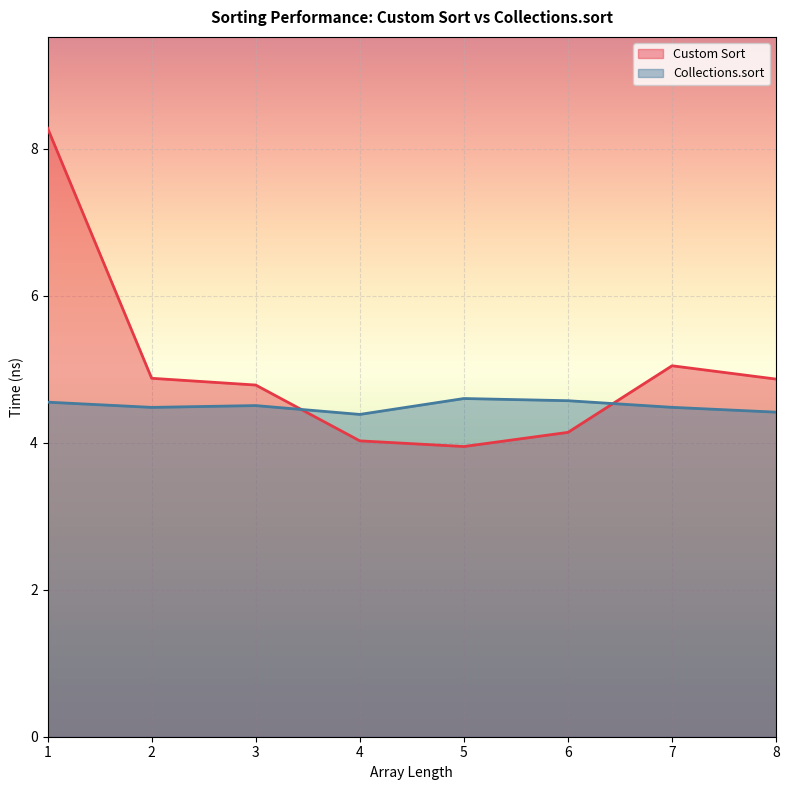

Where does the Custom Sort series first go above 4?

1